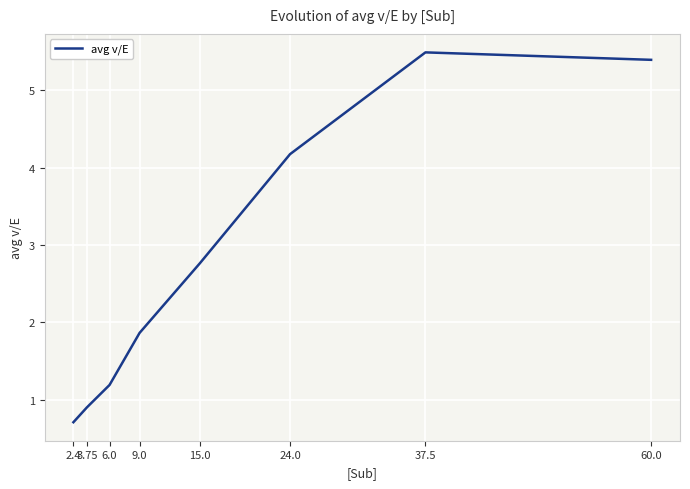

What position from the right is 3.75?

7